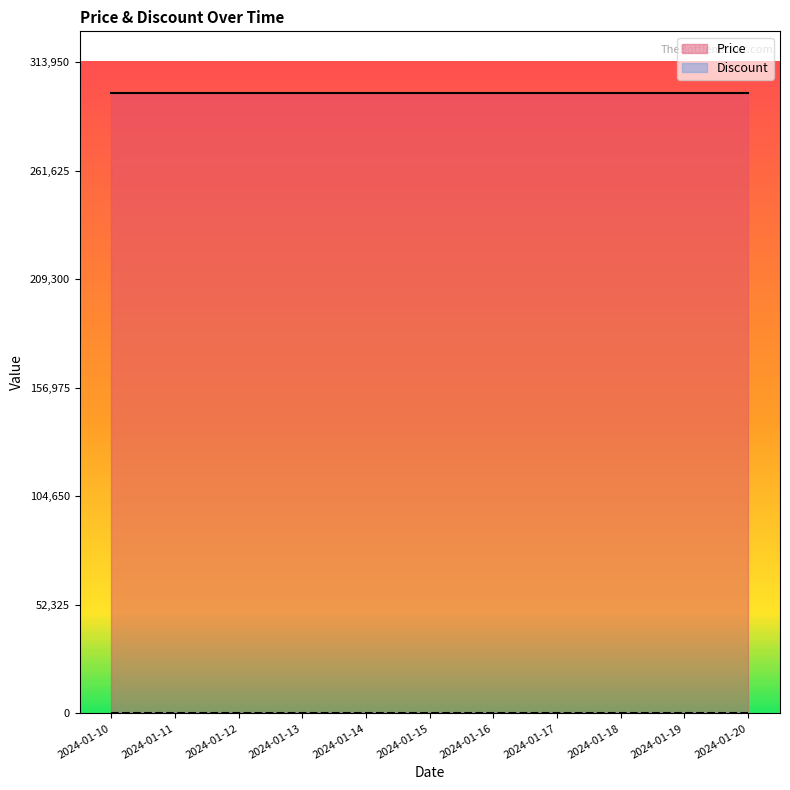

At which label is Price closest to 299000?

2024-01-10